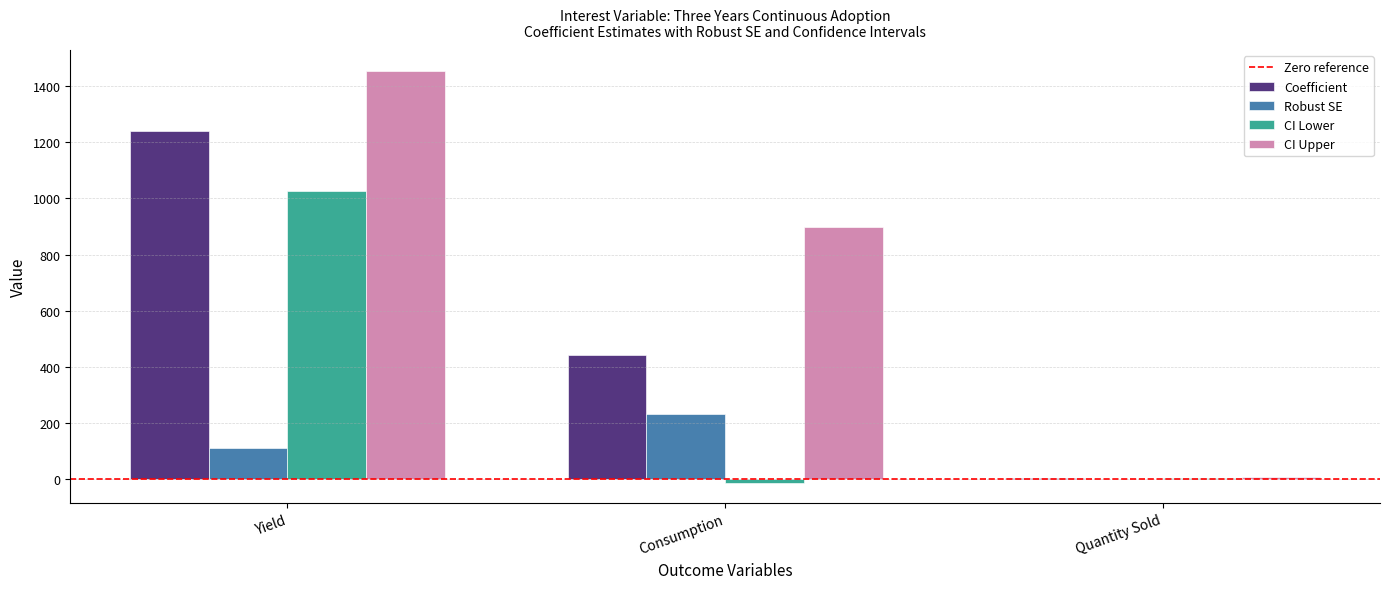

Which category has the highest value across all series?

Yield